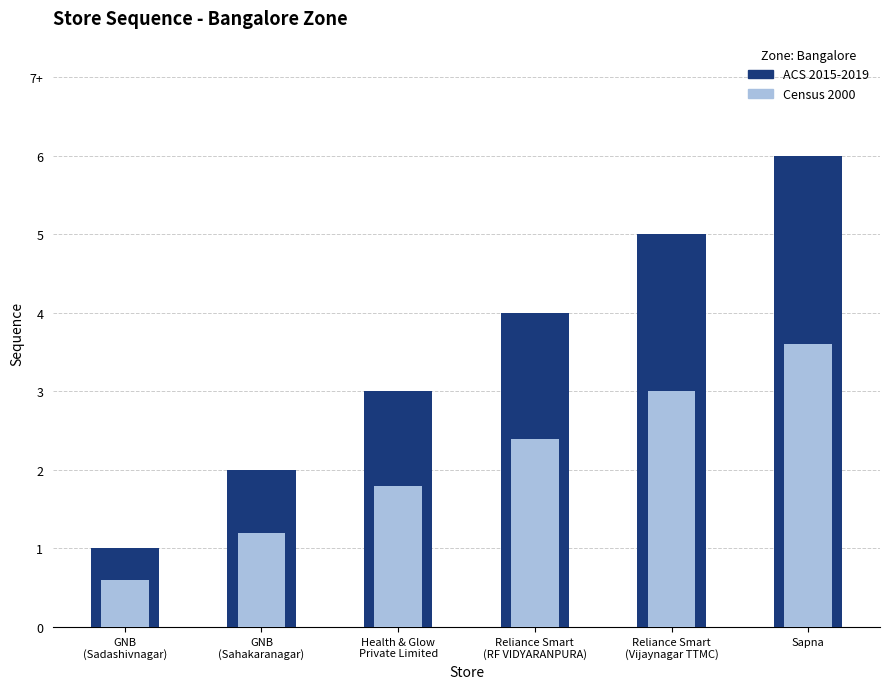

Where does the Census 2000 series first go above 2?

Reliance Smart
(RF VIDYARANPURA)